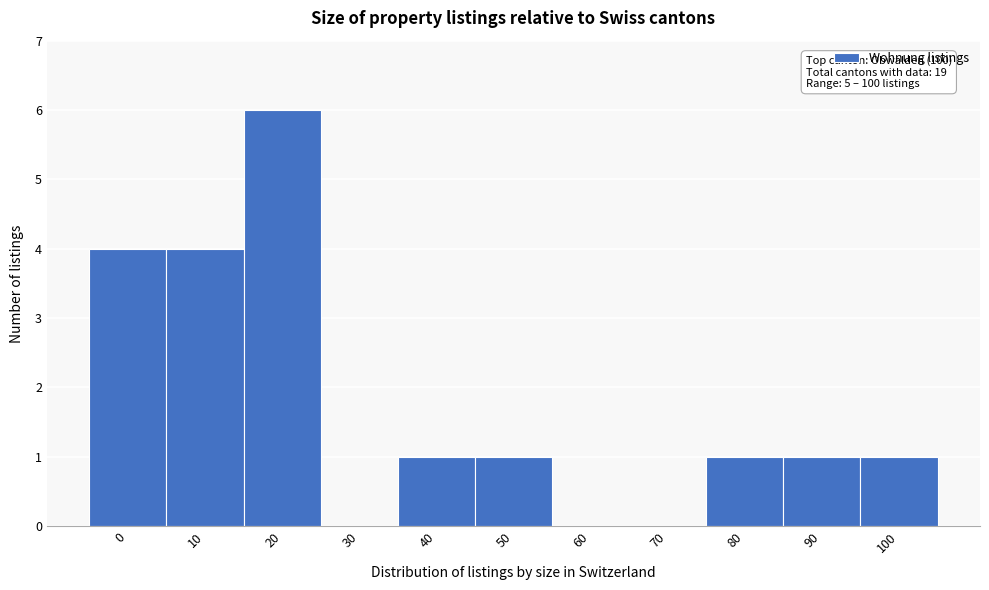

Reading left to right, what are all the values shown in this chart?

0=4	10=4	20=6	30=0	40=1	50=1	60=0	70=0	80=1	90=1	100=1